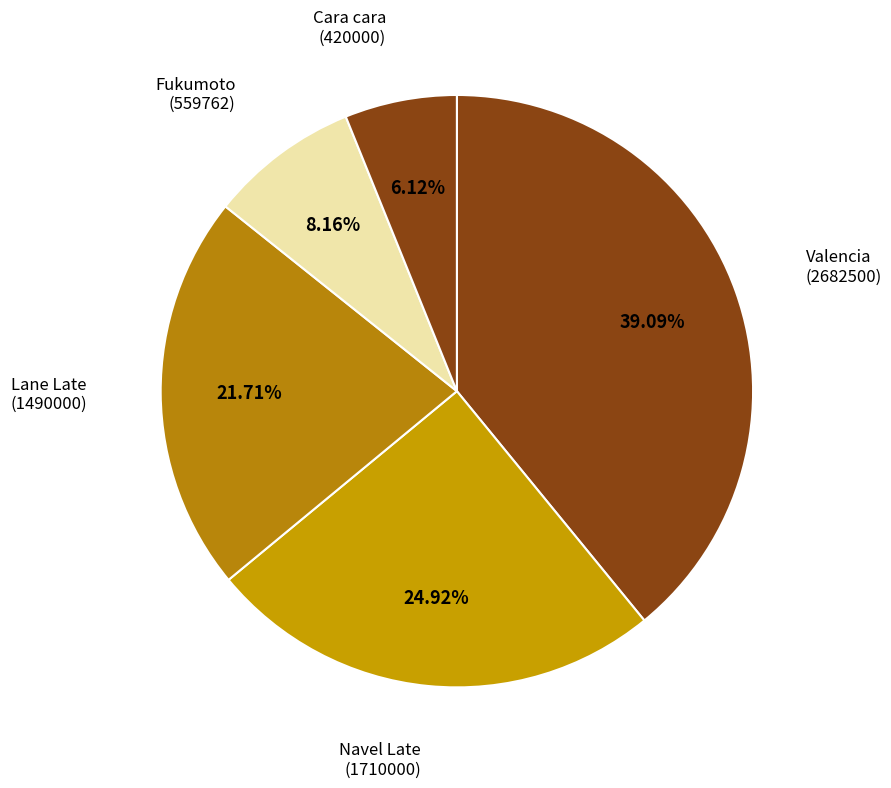

Which slice is the largest?

Valencia